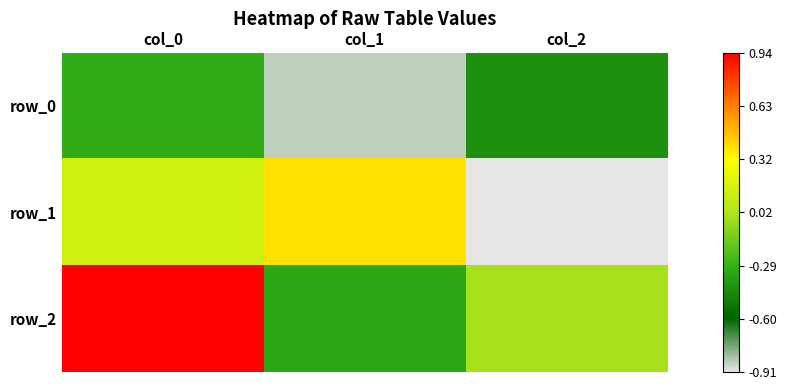

List the series in order of their overall mean, lowest first.

row_0, row_1, row_2